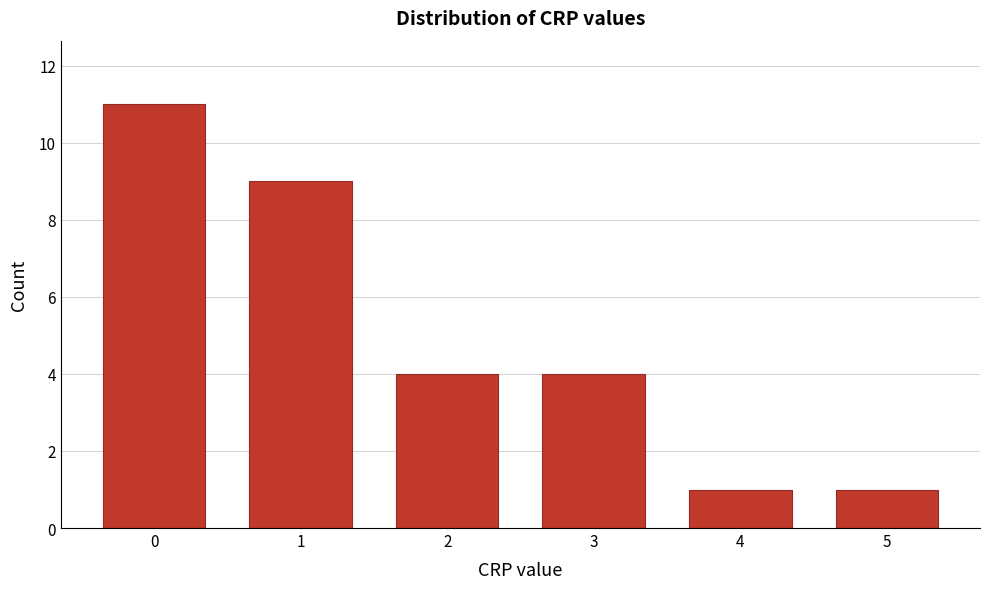

Reading left to right, list every bar in this chart as the range it spans on the x-axis followed by its height. The values are not printed on the chart, so give them approximately, as read against the axis.

-0.5 to 0.5: 11
0.5 to 1.5: 9
1.5 to 2.5: 4
2.5 to 3.5: 4
3.5 to 4.5: 1
4.5 to 5.5: 1